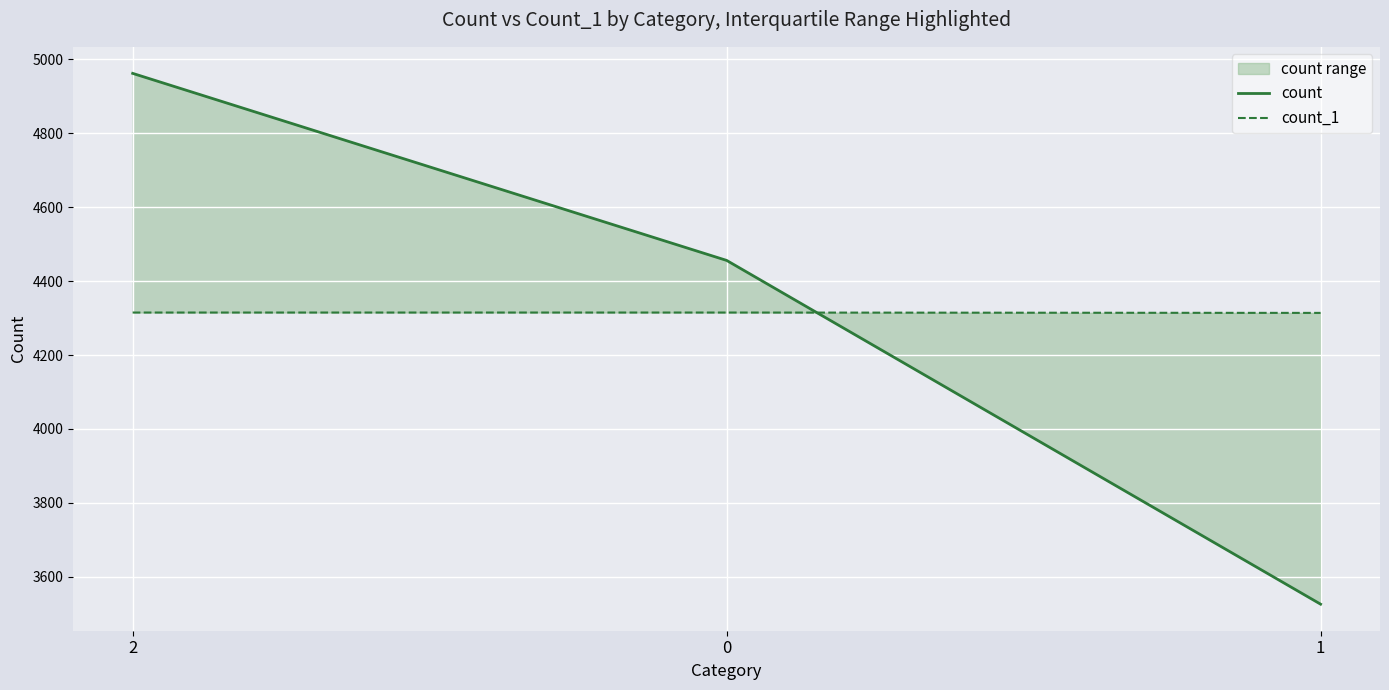

Reading left to right, list all the values displayed in this chart.

count: 2=4962	0=4456	1=3526
count_1: 2=4315	0=4315	1=4314